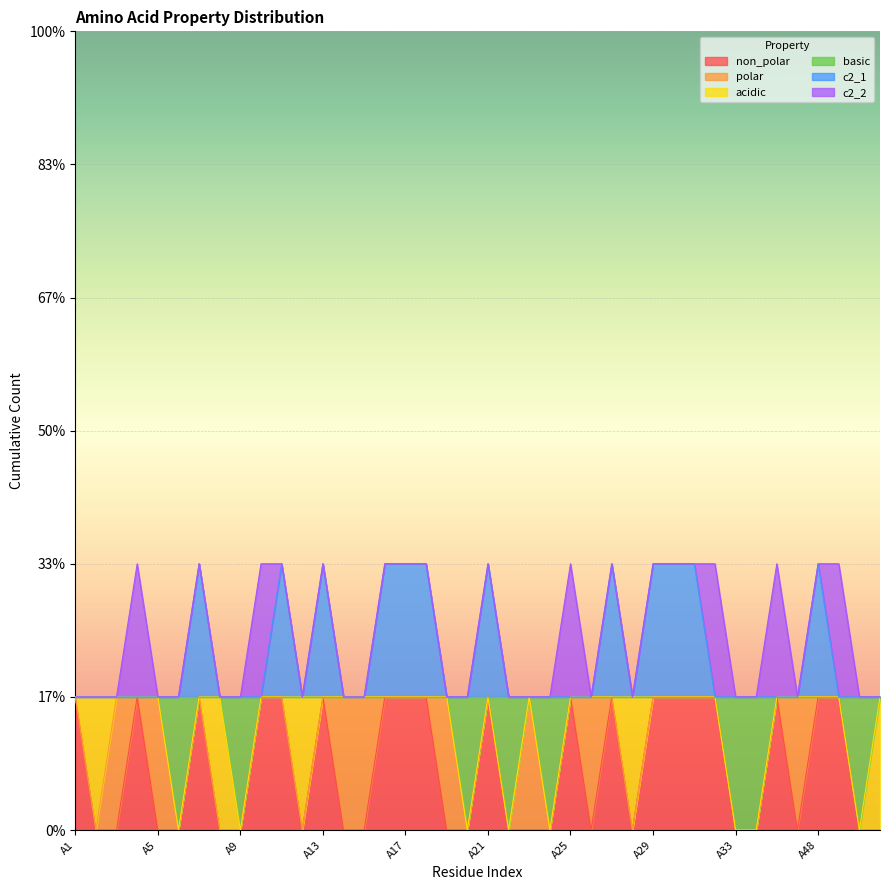

Which series changed the most between A21 and A32?

c2_1